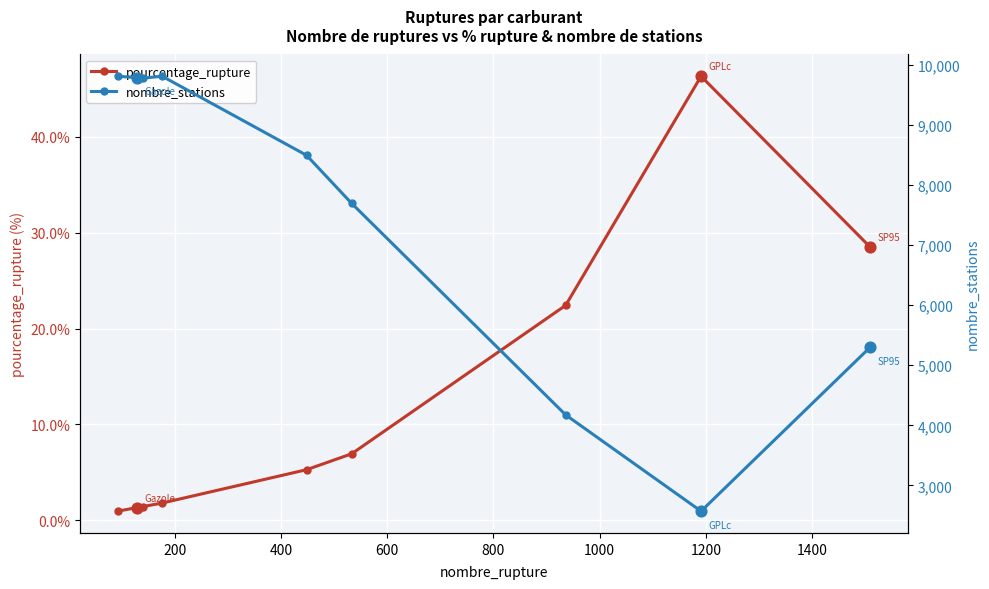

What is the value of the pourcentage_rupture point at the 2nd from the left?

1.3